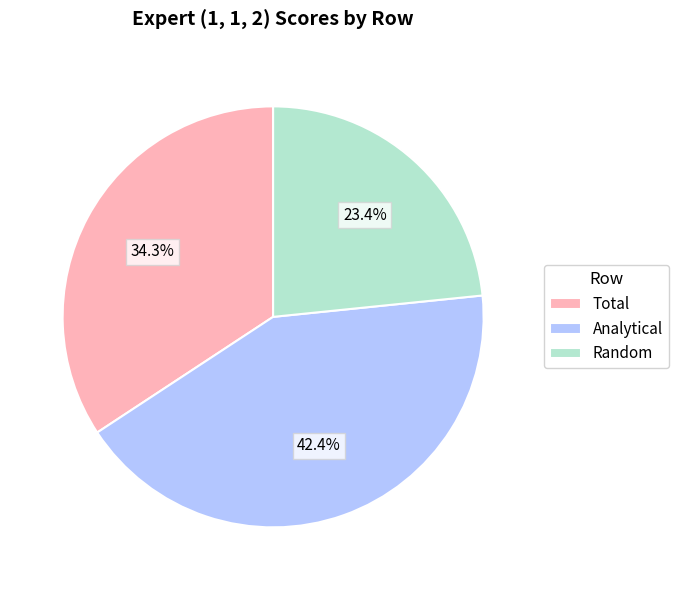

To the nearest percent, what is the combined percentage of Analytical and Total?

77%